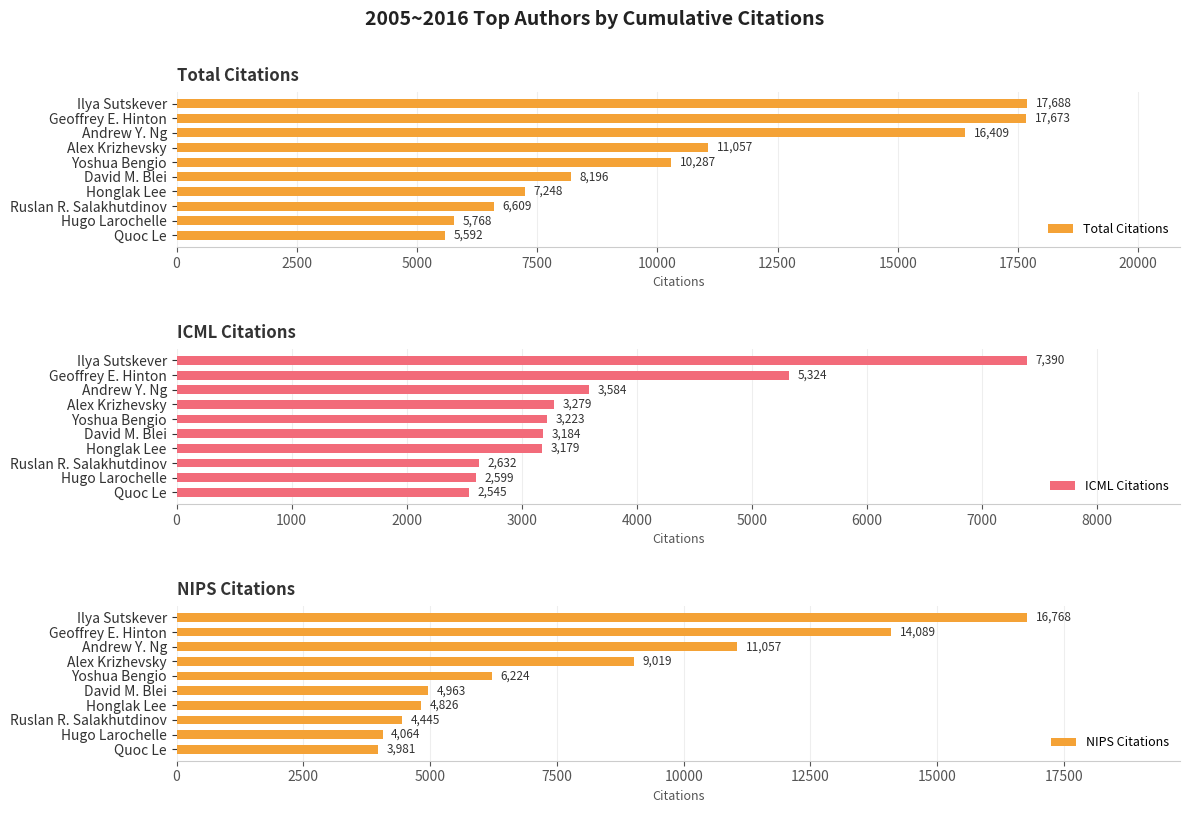

At which label does Total Citations reach its minimum?

Quoc Le